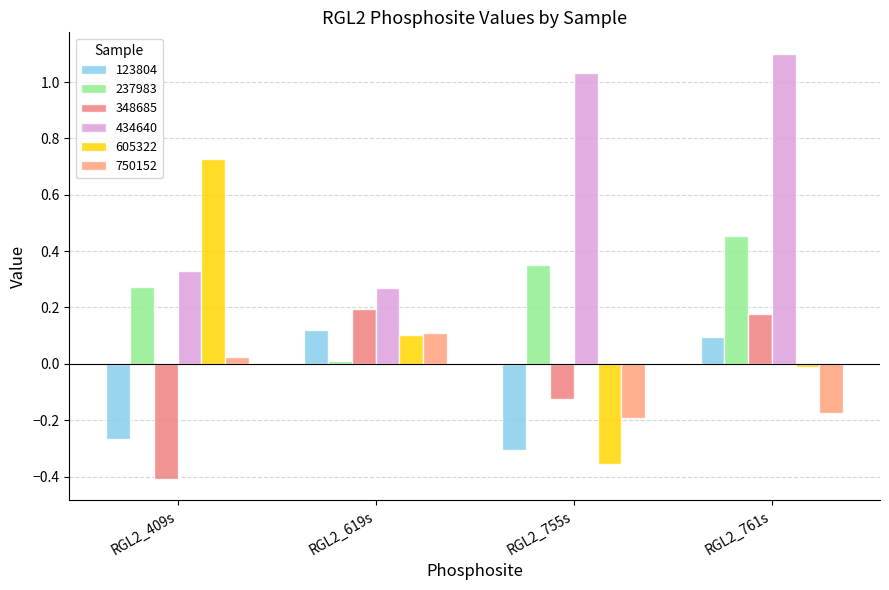

What is the sum of all 750152 values?

-0.2